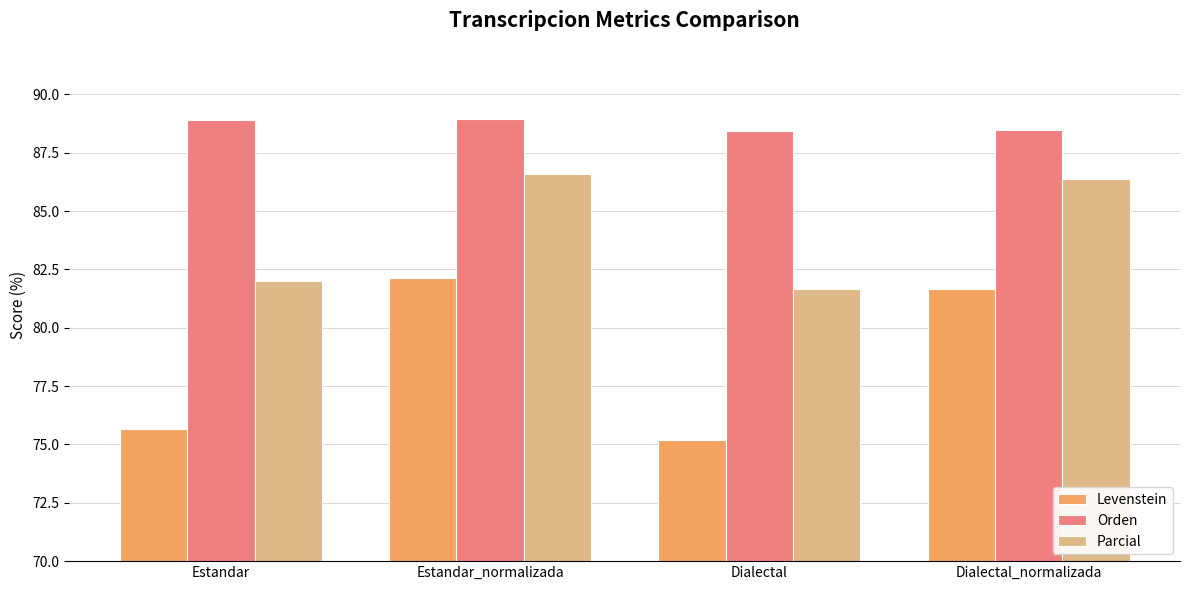

What is the value of the Levenstein bar at the 1st from the left?

75.7